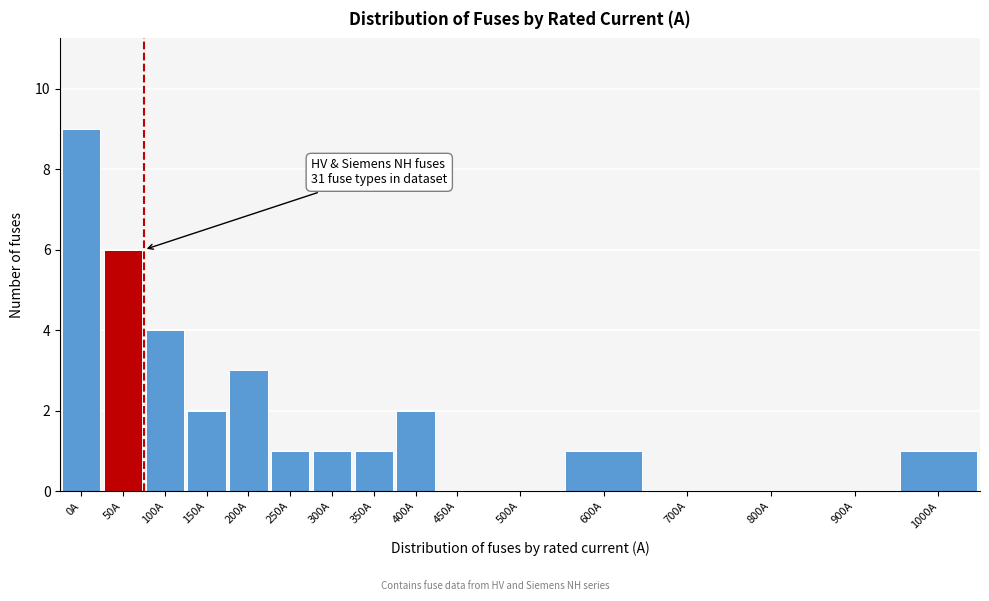

Reading right to left, what are all the values shown in this chart?

1000A=1	900A=0	800A=0	700A=0	600A=1	500A=0	450A=0	400A=2	350A=1	300A=1	250A=1	200A=3	150A=2	100A=4	50A=6	0A=9